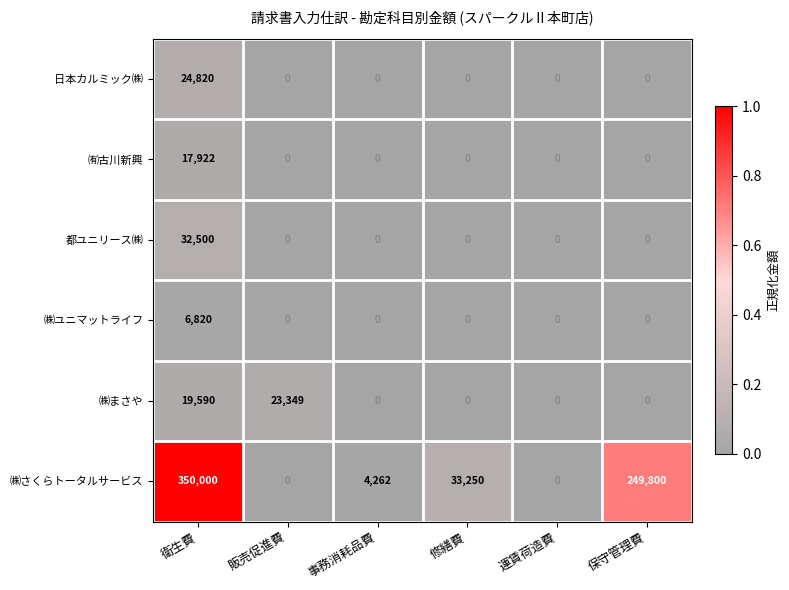

Which series has the largest total across all categories?

㈱さくらトータルサービス